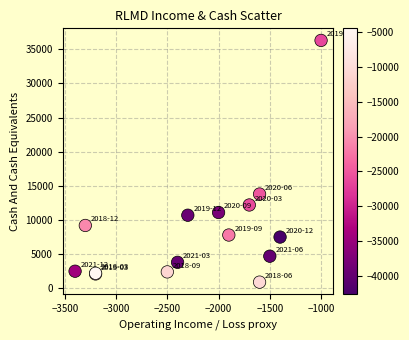

What Y value in the scatter plot is closest to 18600?

13800